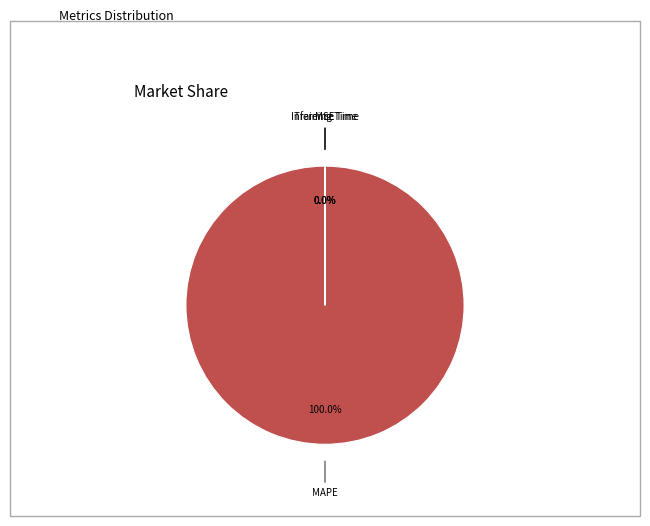

True or false: MAPE accounts for 100% of the total.

True